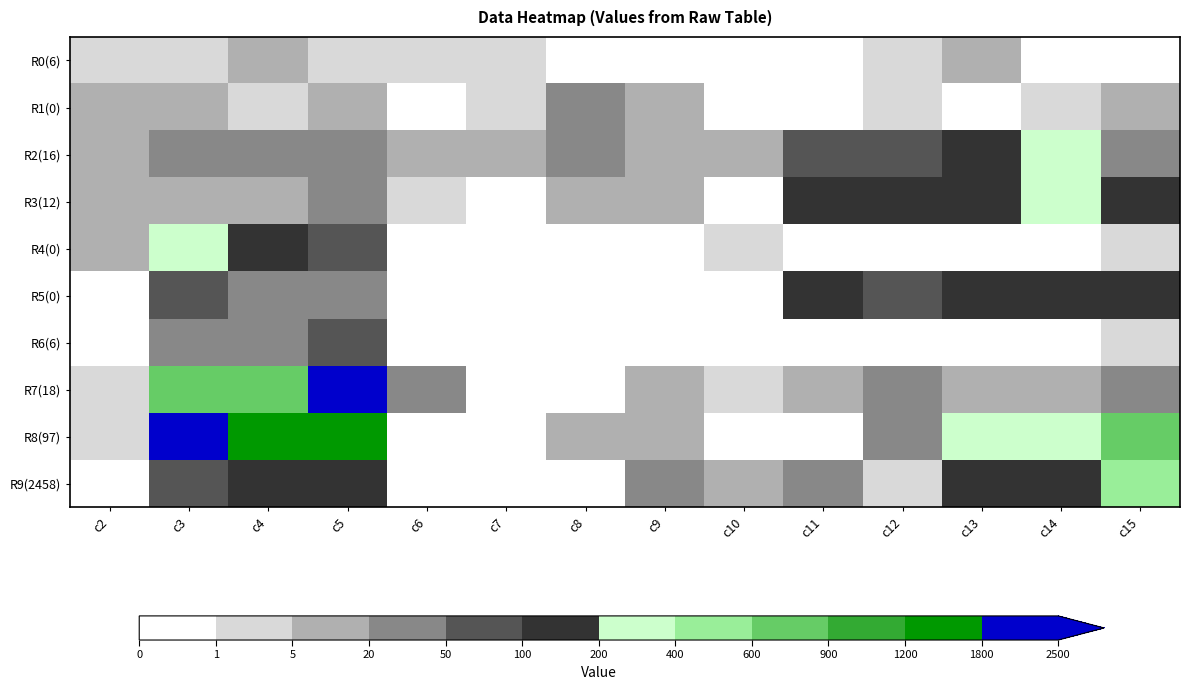

At how many categories does at least one series exceed 431?

4